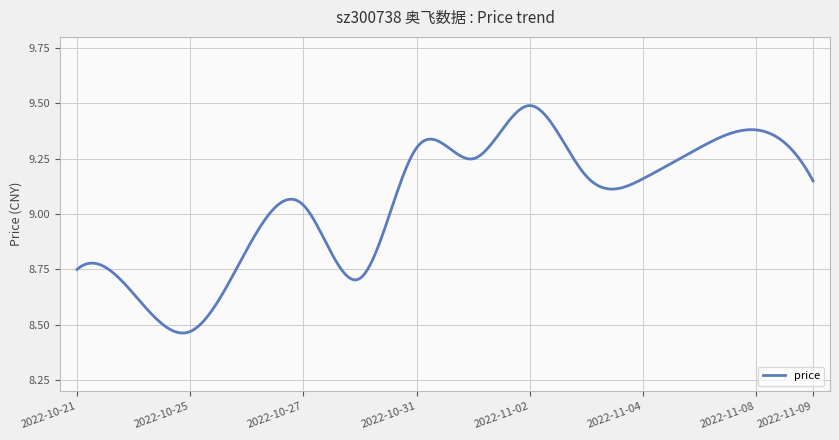

Does the chart have visible grid lines?

Yes